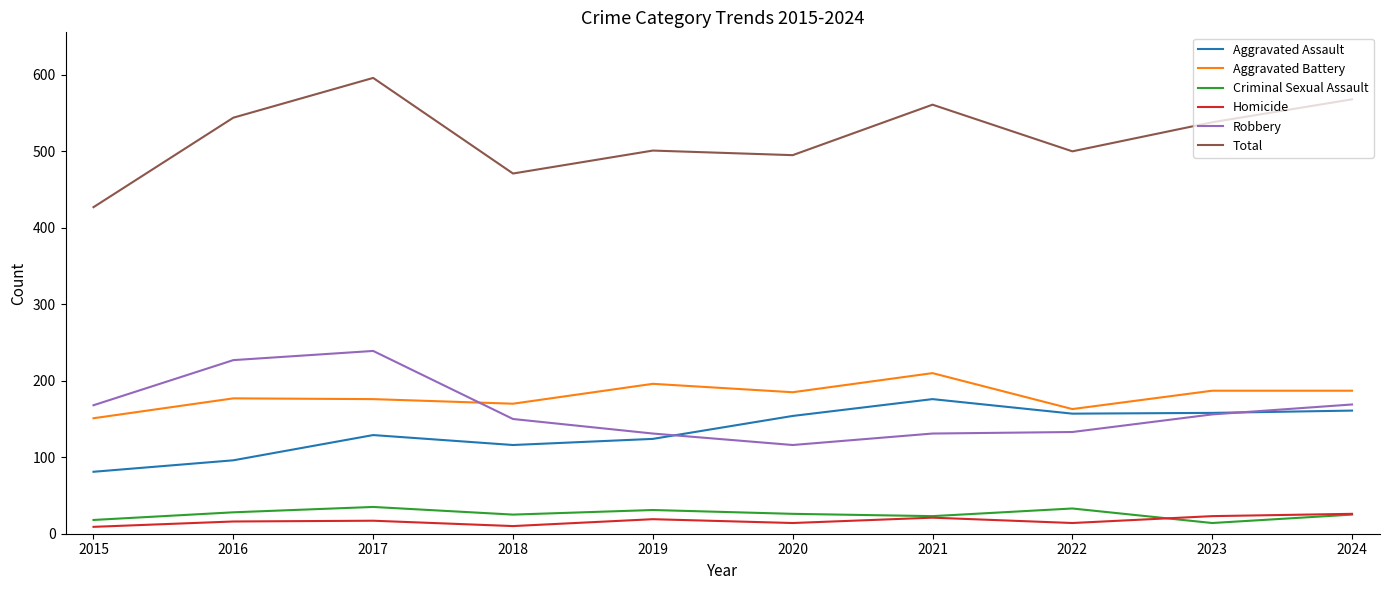

Which series has the widest spread of values?

Total